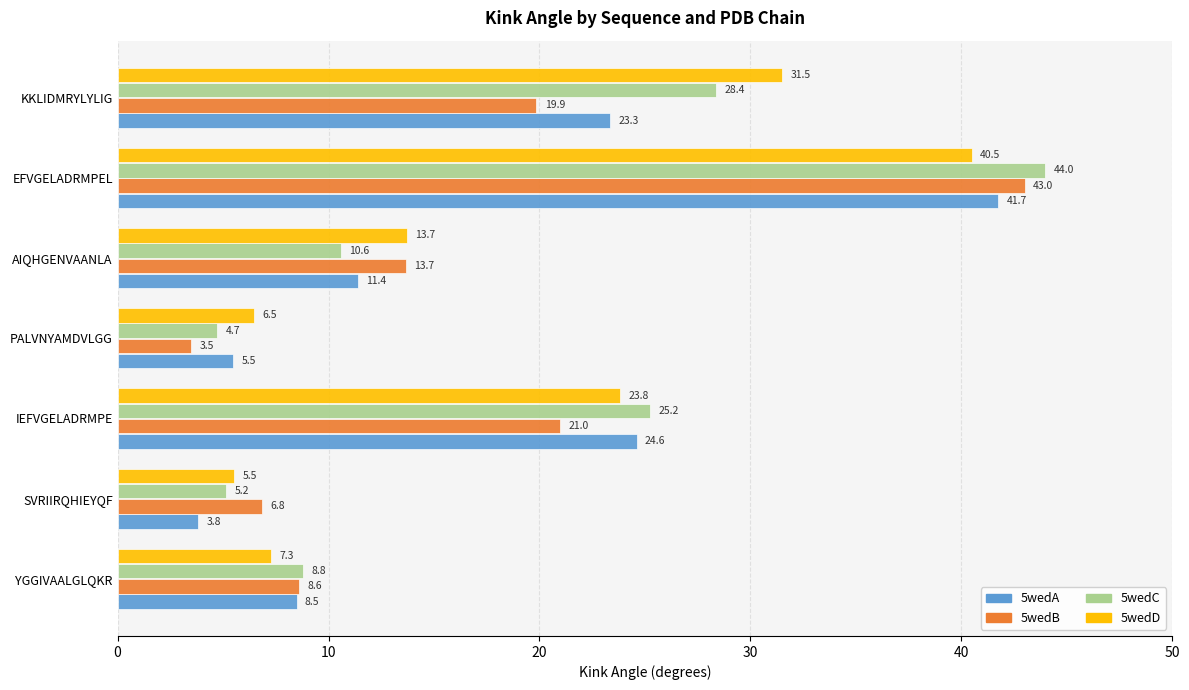

What is the total value across all series at EFVGELADRMPEL?

169.2